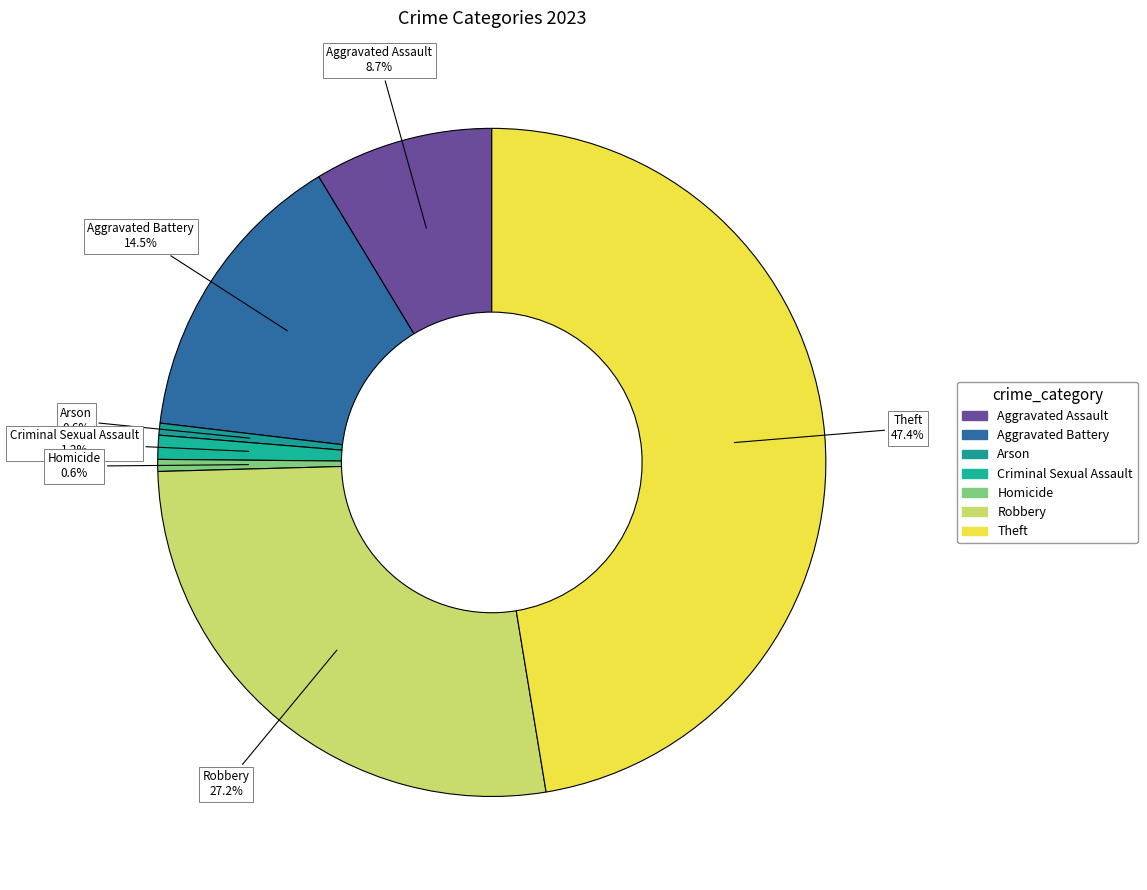

Count the number of slices in the pie.

7